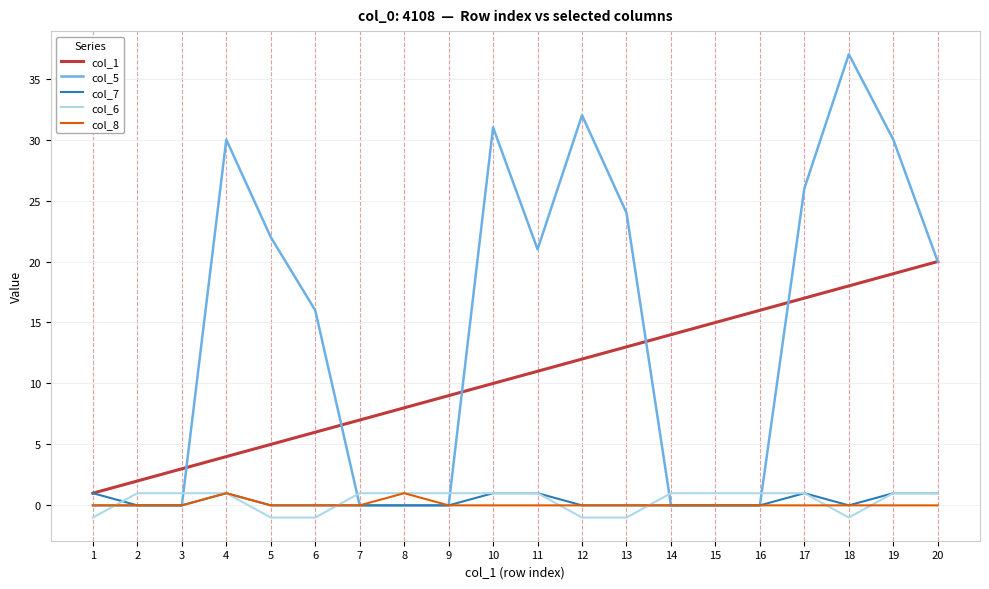

Reading left to right, extract all data points from this chart.

col_1: 1=1	2=2	3=3	4=4	5=5	6=6	7=7	8=8	9=9	10=10	11=11	12=12	13=13	14=14	15=15	16=16	17=17	18=18	19=19	20=20
col_5: 1=0	2=0	3=0	4=30	5=22	6=16	7=0	8=0	9=0	10=31	11=21	12=32	13=24	14=0	15=0	16=0	17=26	18=37	19=30	20=20
col_7: 1=1	2=0	3=0	4=1	5=0	6=0	7=0	8=0	9=0	10=1	11=1	12=0	13=0	14=0	15=0	16=0	17=1	18=0	19=1	20=1
col_6: 1=-1	2=1	3=1	4=1	5=-1	6=-1	7=1	8=1	9=1	10=1	11=1	12=-1	13=-1	14=1	15=1	16=1	17=1	18=-1	19=1	20=1
col_8: 1=0	2=0	3=0	4=1	5=0	6=0	7=0	8=1	9=0	10=0	11=0	12=0	13=0	14=0	15=0	16=0	17=0	18=0	19=0	20=0